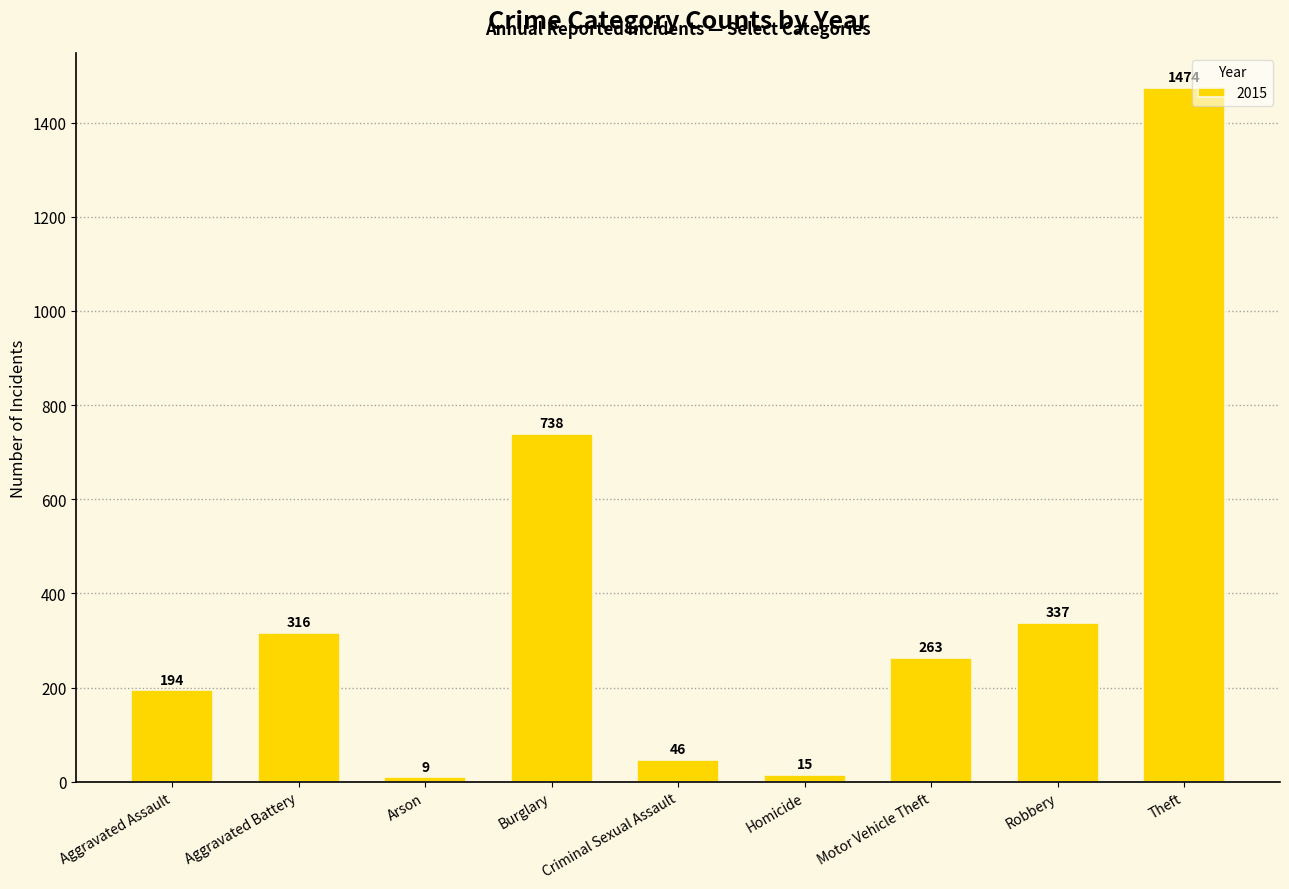

How many categories are shown in the chart?

9